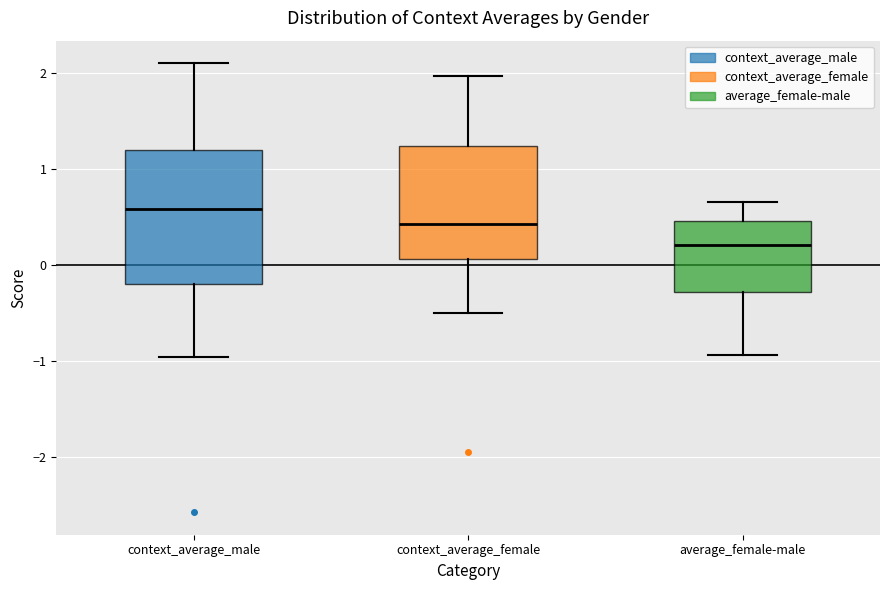

Where does the median line of the box for average_female-male sit on the y-axis? The values are not printed on the chart, so give them approximately, as read against the axis.

0.2